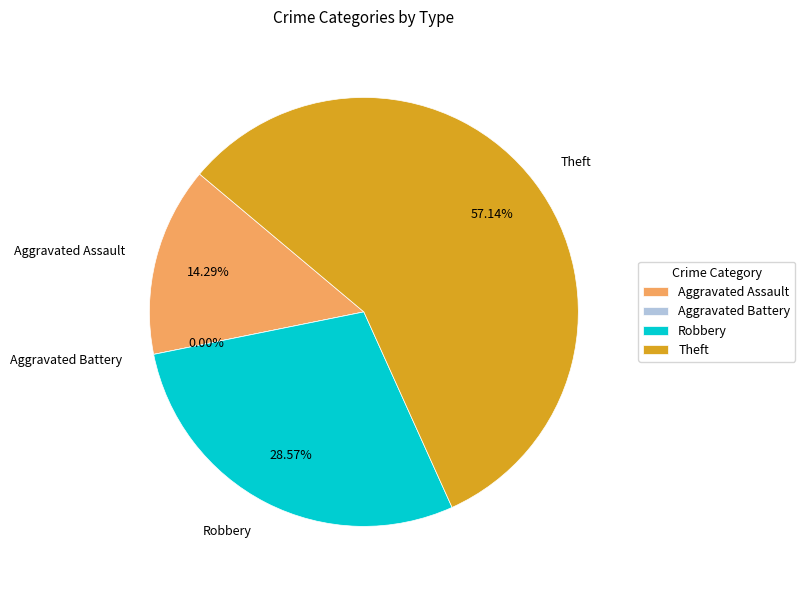

What percentage do Robbery and Aggravated Battery together represent?

28.6%